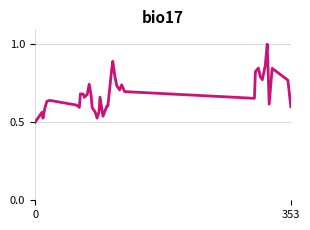

What is the greatest value displayed?

1.0